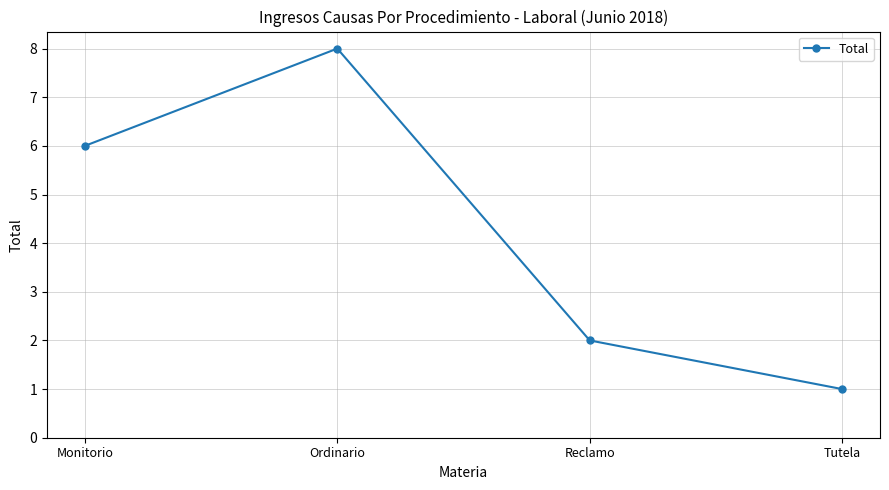

What is the change in value from Ordinario to Reclamo?

-6